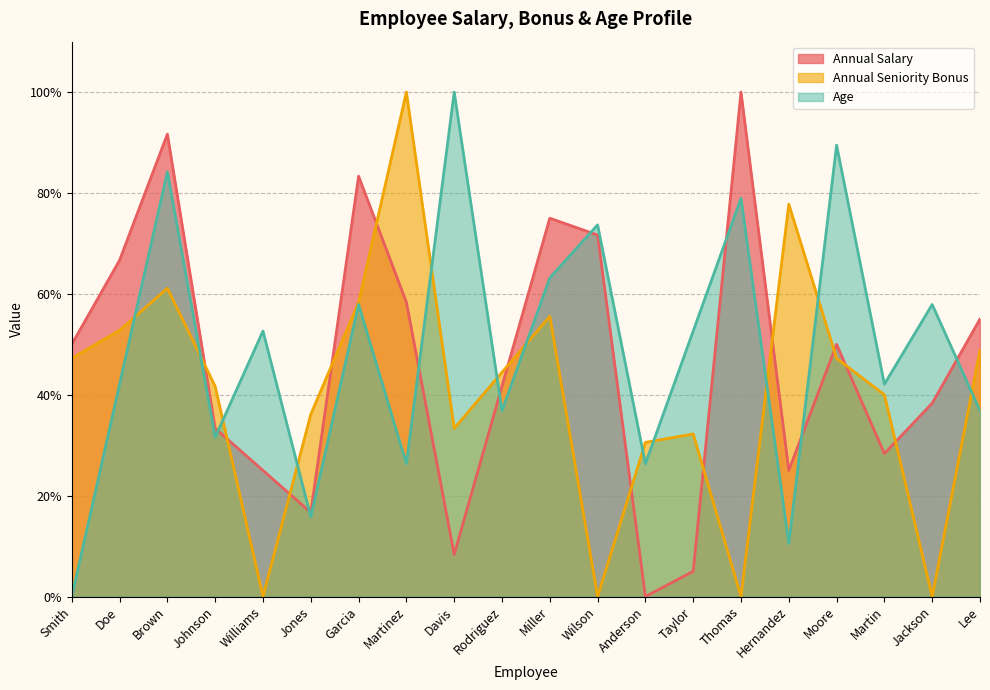

True or false: Age has a value of 26.3 at Martinez.

True